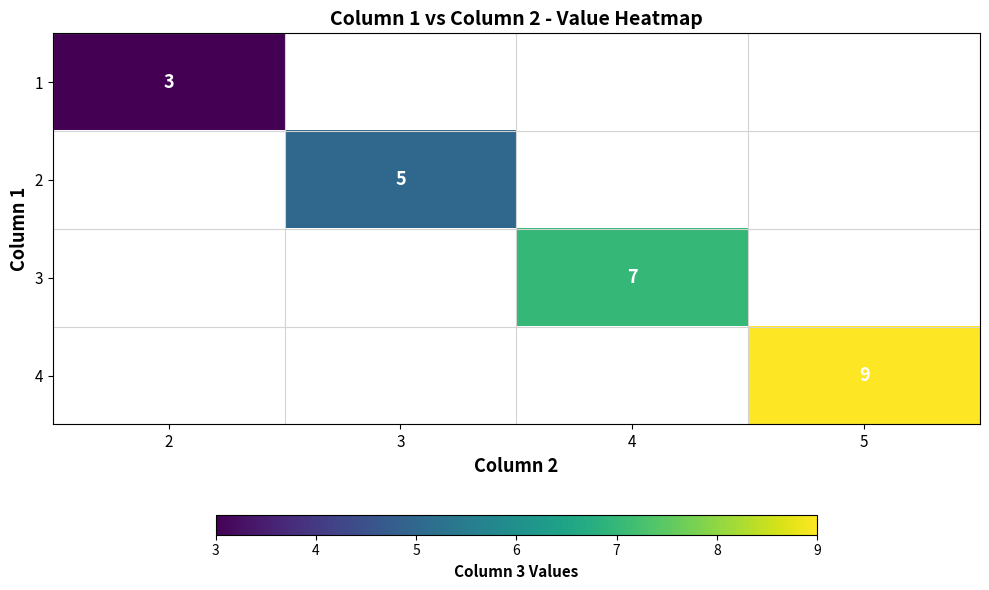

What is the smallest value displayed?

3.0